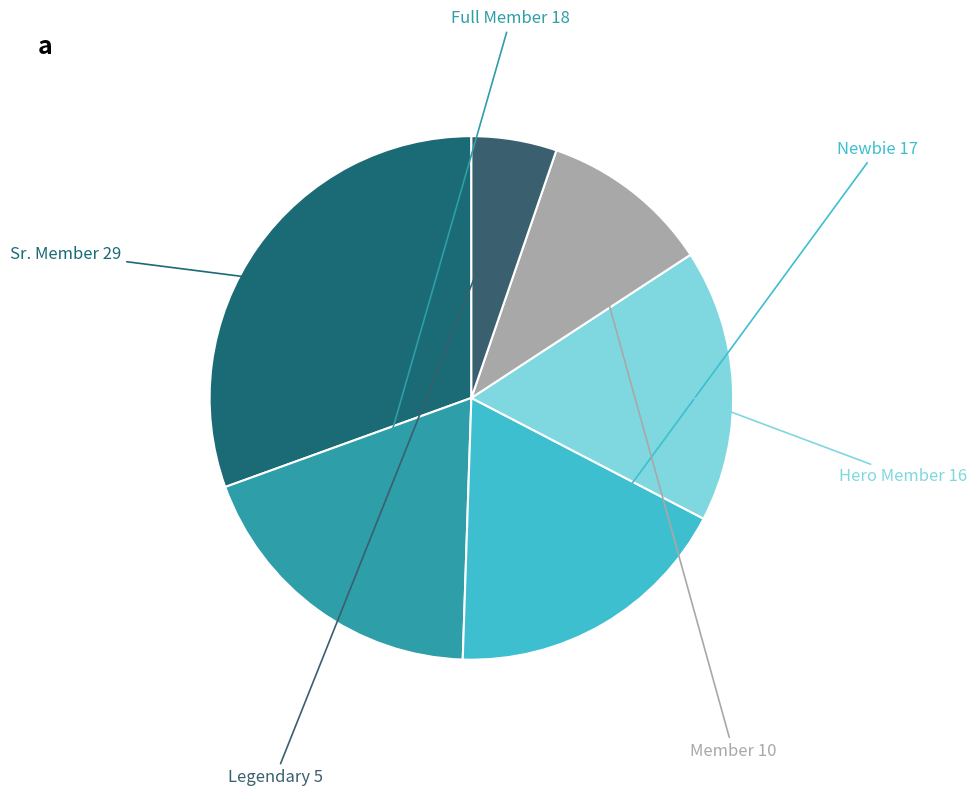

Which slice is the smallest?

Legendary